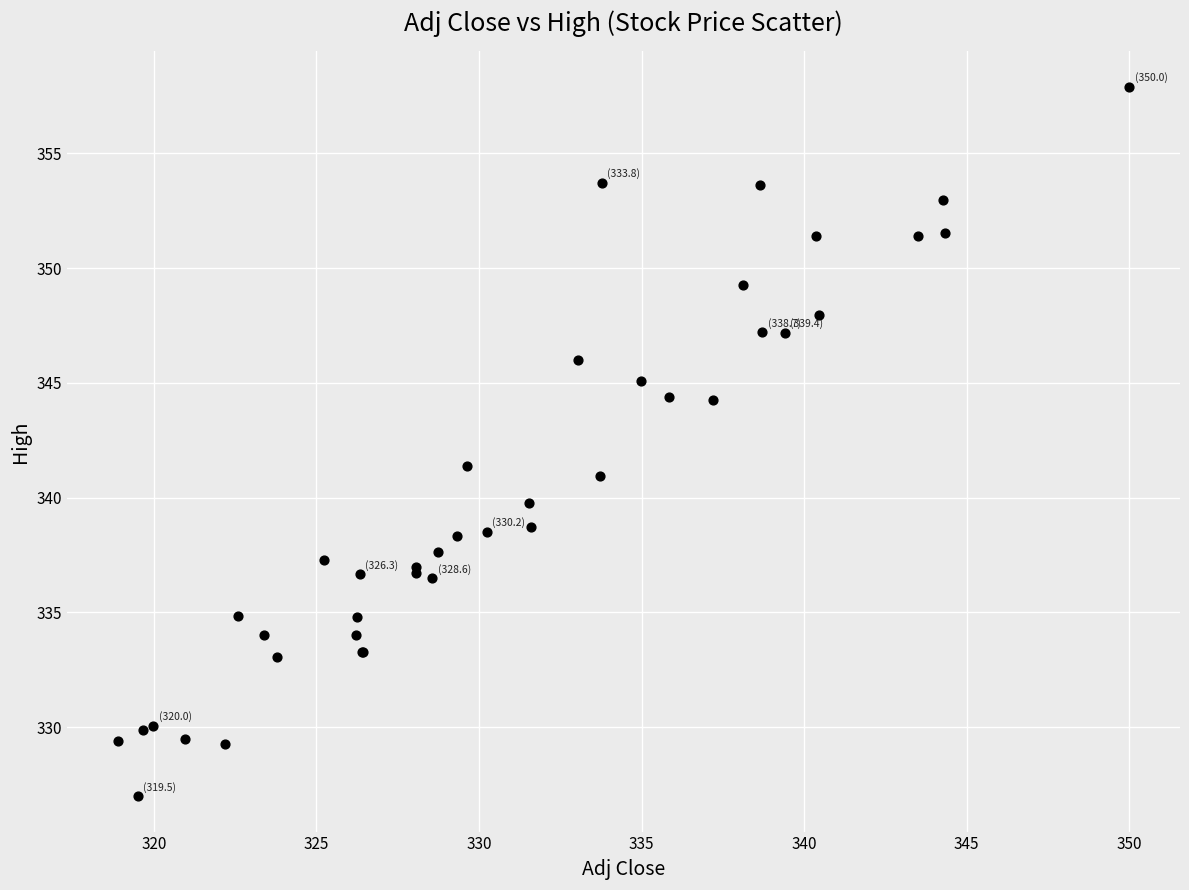

What Y value in the scatter plot is closest to 342?

341.4